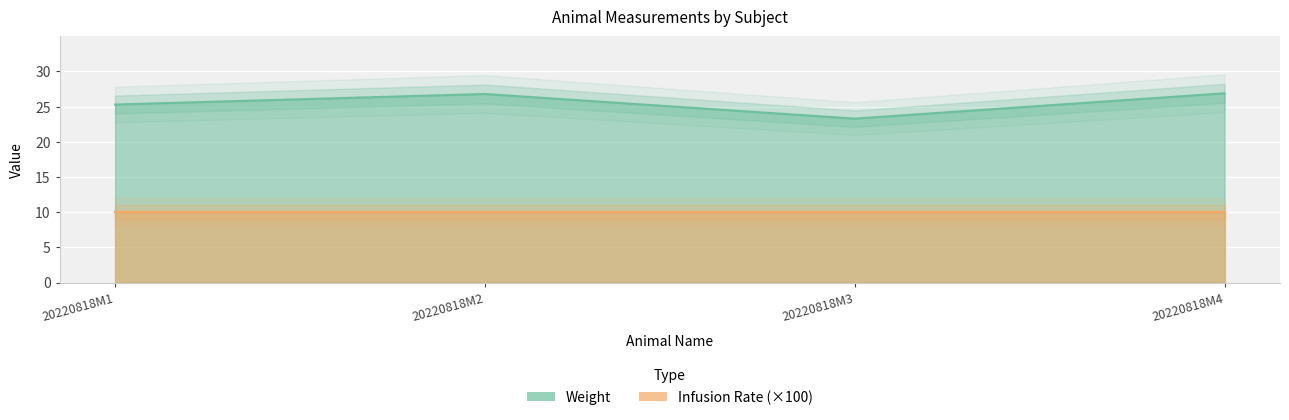

Is it true that the value at 20220818M2 is 26.8?

True